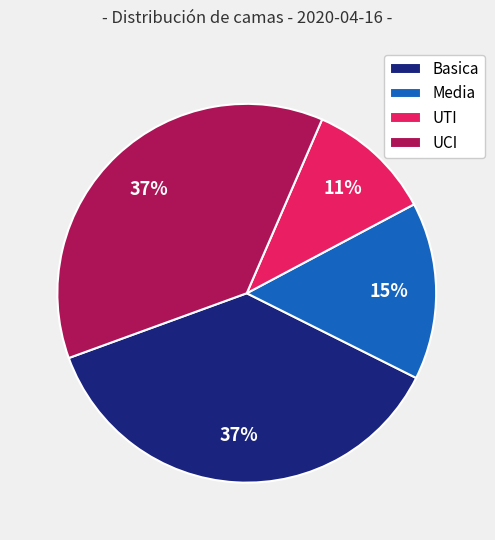

Do UTI and Media together represent more than half of the pie?

No